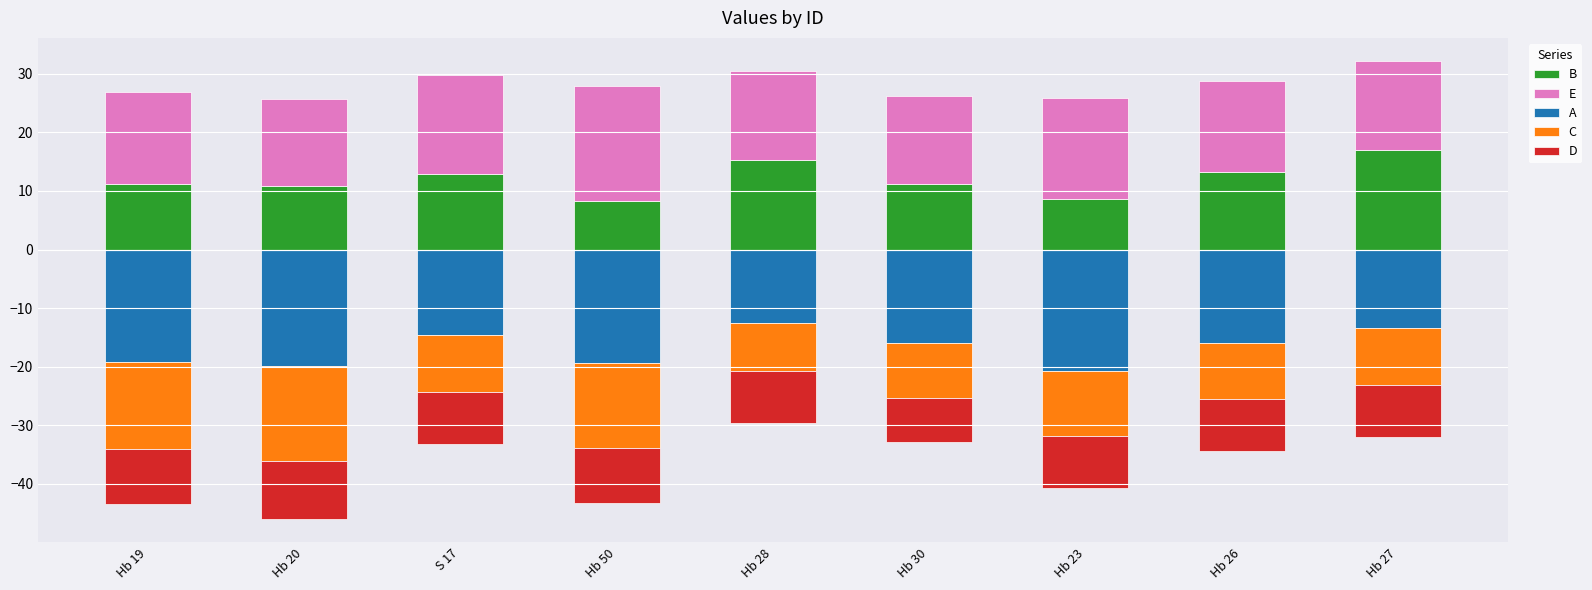

Reading left to right, list all the values displayed in this chart.

B: 11.2	10.8	12.9	8.3	15.2	11.2	8.6	13.2	17.0
E: 15.6	14.9	16.9	19.6	15.3	15.0	17.2	15.6	15.2
A: -19.2	-19.9	-14.5	-19.3	-12.5	-16.0	-20.7	-16.0	-13.4
C: -14.8	-16.3	-9.8	-14.5	-8.1	-9.4	-11.2	-9.6	-9.7
D: -9.5	-9.9	-8.9	-9.4	-8.9	-7.5	-8.7	-8.8	-9.0